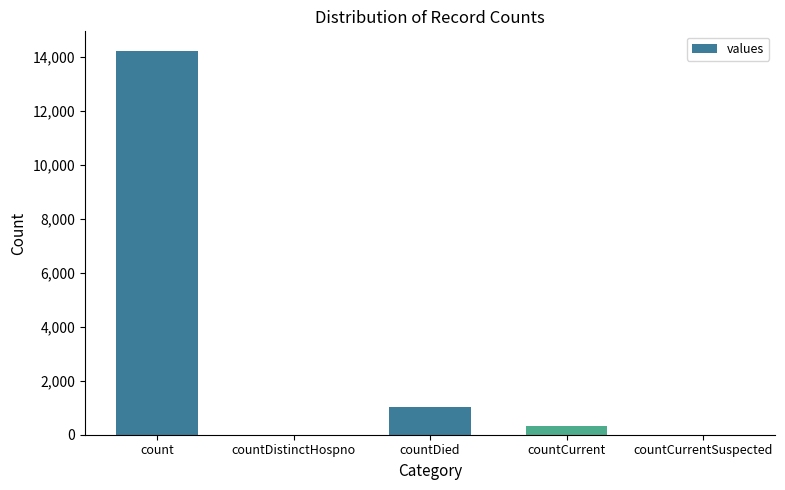

What is the difference between the values at count and countCurrent?

13887